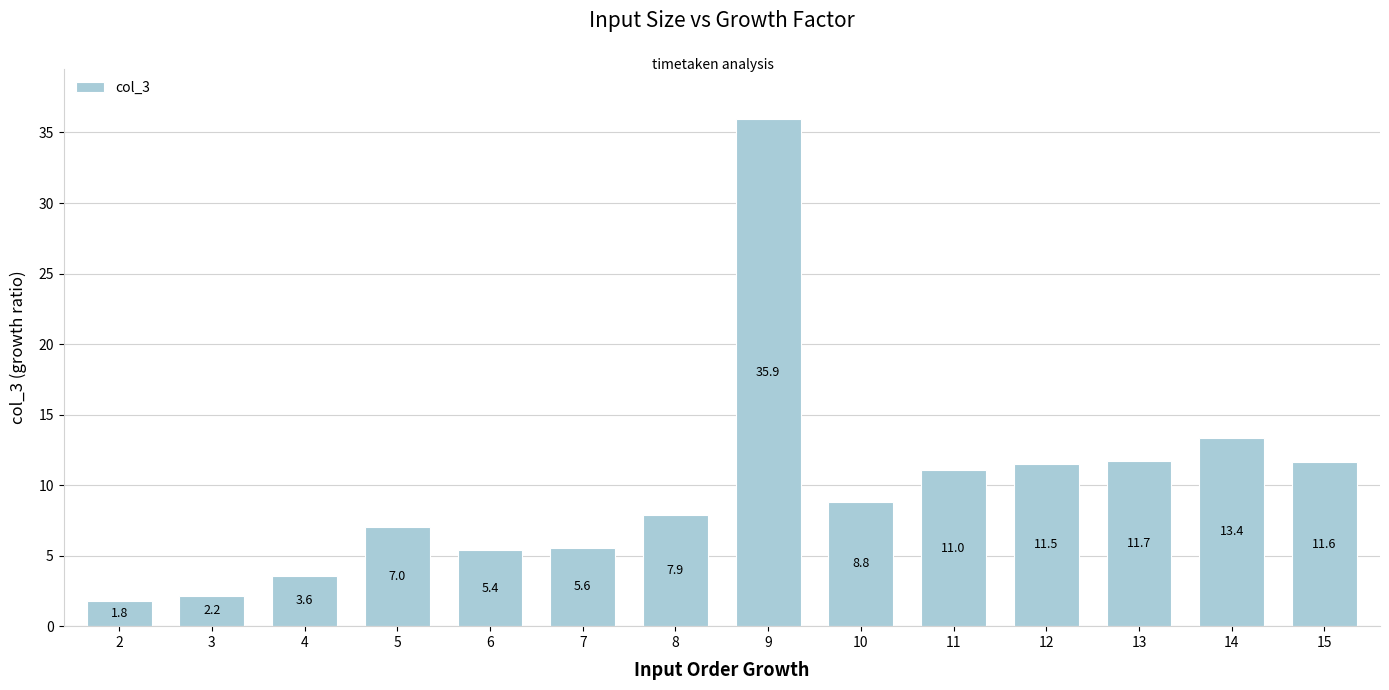

How many bars are there in total?

14